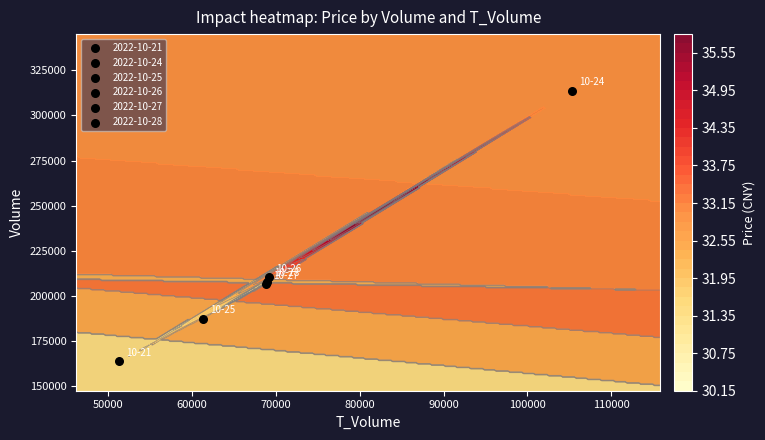

The value of 2022-10-26 at volume is 210486.0. True or false?

True